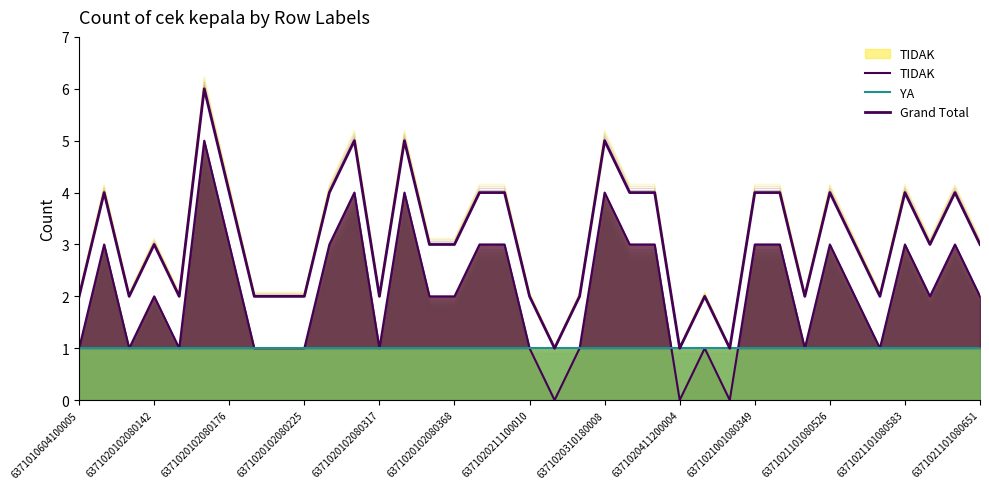

List the series in order of their peak value, highest first.

Grand Total, TIDAK, YA